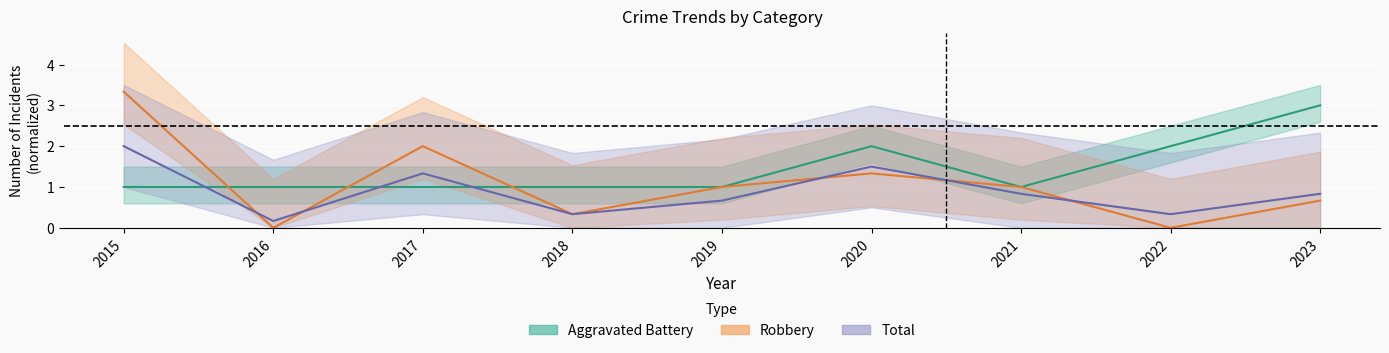

The value of Total at 2023 is 0.3. True or false?

False